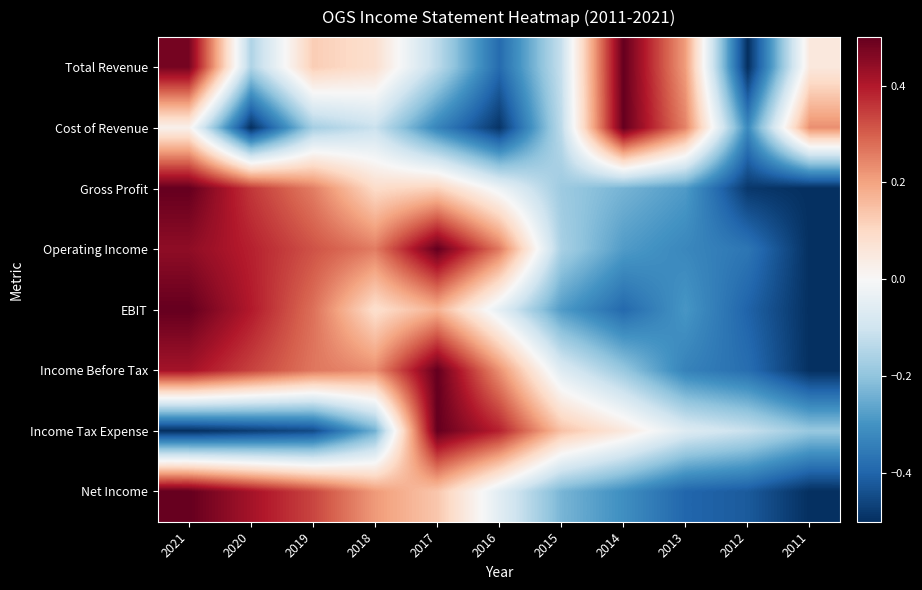

Reading right to left, what are all the values shown in this chart?

Total Revenue: 2011=0.1	2012=-0.5	2013=0.2	2014=0.5	2015=-0.1	2016=-0.4	2017=-0.1	2018=0.1	2019=0.1	2020=-0.2	2021=0.5
Cost of Revenue: 2011=0.2	2012=-0.3	2013=0.2	2014=0.5	2015=-0.1	2016=-0.5	2017=-0.3	2018=-0.1	2019=-0.2	2020=-0.5	2021=0.0
Gross Profit: 2011=-0.5	2012=-0.5	2013=-0.3	2014=-0.2	2015=-0.2	2016=-0.0	2017=0.1	2018=0.1	2019=0.3	2020=0.4	2021=0.5
Operating Income: 2011=-0.5	2012=-0.4	2013=-0.3	2014=-0.3	2015=-0.2	2016=0.3	2017=0.5	2018=0.3	2019=0.3	2020=0.4	2021=0.4
EBIT: 2011=-0.5	2012=-0.4	2013=-0.3	2014=-0.4	2015=-0.3	2016=-0.0	2017=0.2	2018=0.1	2019=0.3	2020=0.4	2021=0.5
Income Before Tax: 2011=-0.5	2012=-0.4	2013=-0.3	2014=-0.2	2015=-0.1	2016=0.2	2017=0.5	2018=0.2	2019=0.3	2020=0.3	2021=0.4
Income Tax Expense: 2011=-0.2	2012=-0.1	2013=-0.1	2014=0.1	2015=0.1	2016=0.4	2017=0.5	2018=-0.2	2019=-0.4	2020=-0.5	2021=-0.5
Net Income: 2011=-0.5	2012=-0.4	2013=-0.4	2014=-0.3	2015=-0.2	2016=-0.1	2017=0.1	2018=0.2	2019=0.3	2020=0.4	2021=0.5